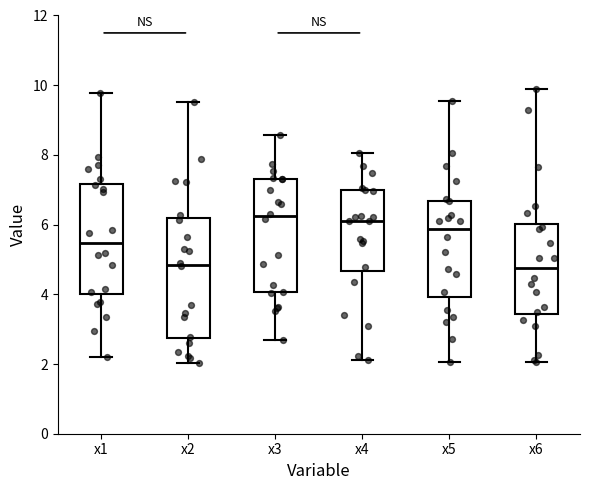

Reading left to right, transcribe this box plot: for each box, give where its median line is, the range the box spans, and where its two whiskers end, as read against the y-axis. The values are not printed on the chart, so give them approximately, as read against the axis.

x1: median 5.4, box 4.0 to 7.2, whiskers 2.2 to 9.8
x2: median 4.8, box 2.8 to 6.2, whiskers 2.0 to 9.6
x3: median 6.2, box 4.0 to 7.4, whiskers 2.6 to 8.6
x4: median 6.0, box 4.6 to 7.0, whiskers 2.2 to 8.0
x5: median 5.8, box 4.0 to 6.6, whiskers 2.0 to 9.6
x6: median 4.8, box 3.4 to 6.0, whiskers 2.0 to 9.8